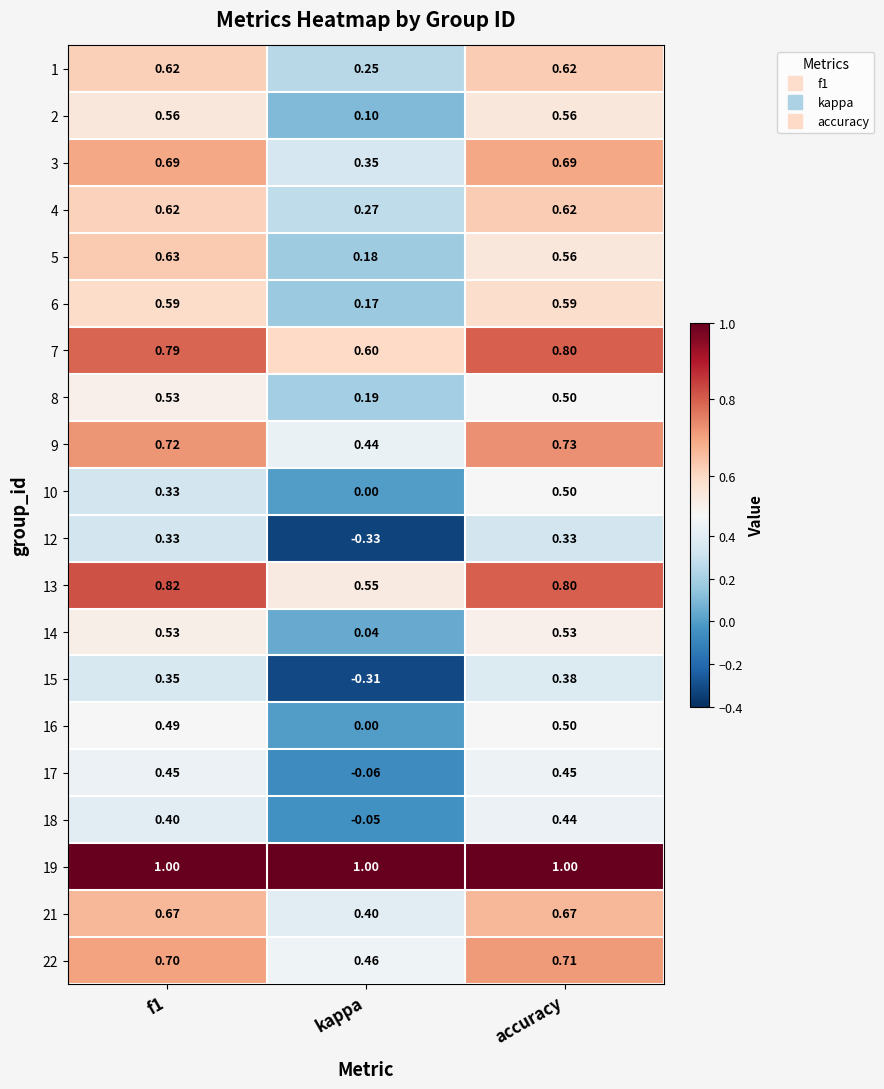

At which category is the sum across all series the highest?

accuracy